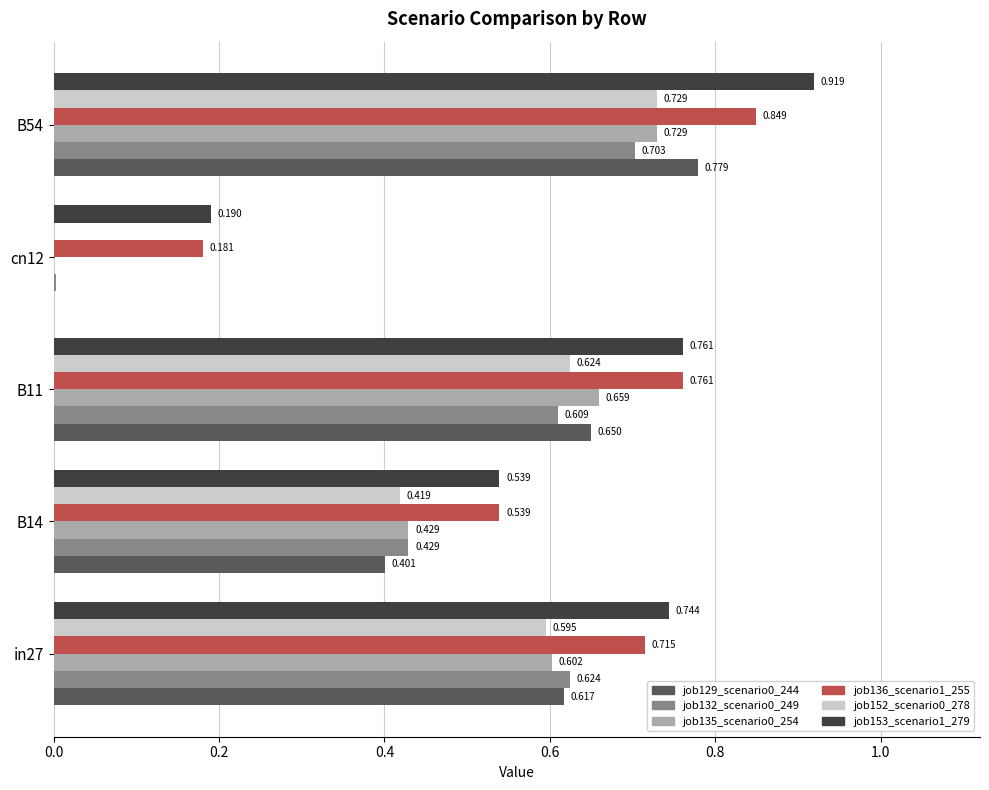

Is the value of job153_scenario1_279 at in27 greater than the value of job129_scenario0_244 at cn12?

Yes